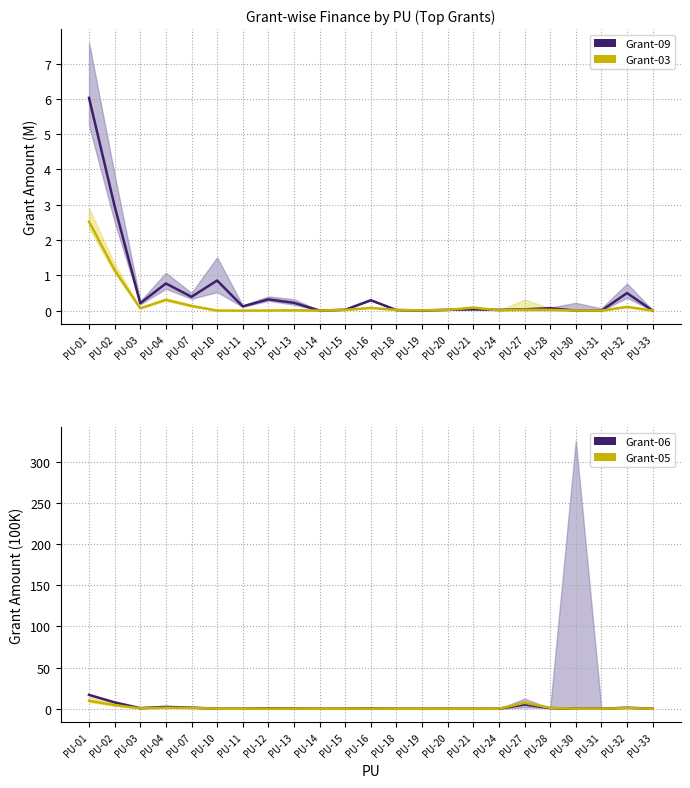

What is the difference between the Grant-09 values at PU-18 and PU-10?

0.8